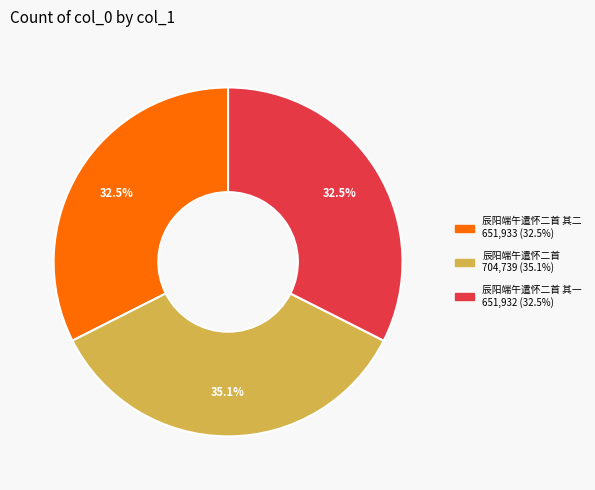

Is there a majority slice in this chart?

No